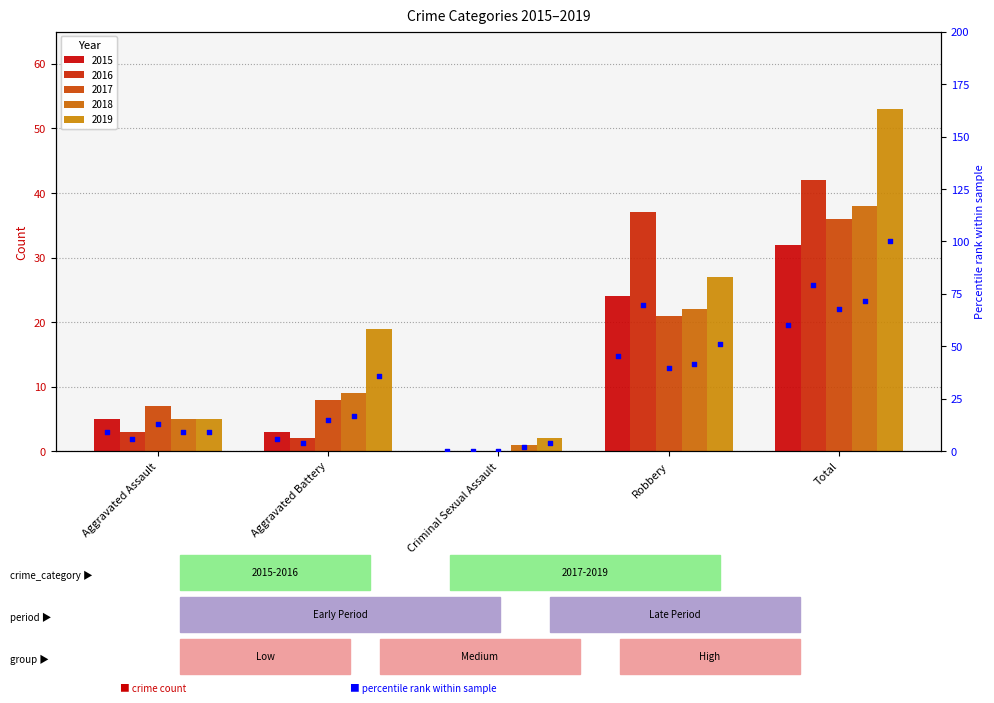

Which series reaches the maximum Y coordinate?

2019 %